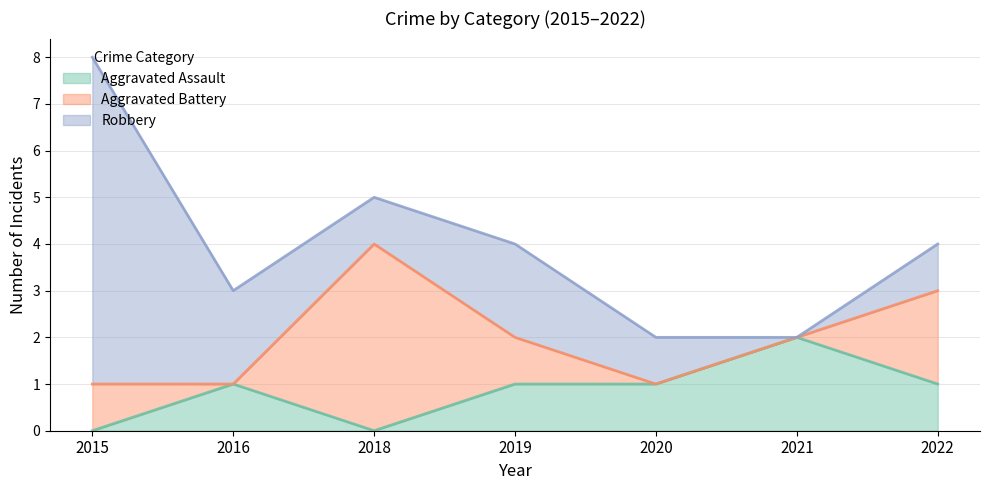

What is the sum of the Robbery values at 2015 and 2016?

9